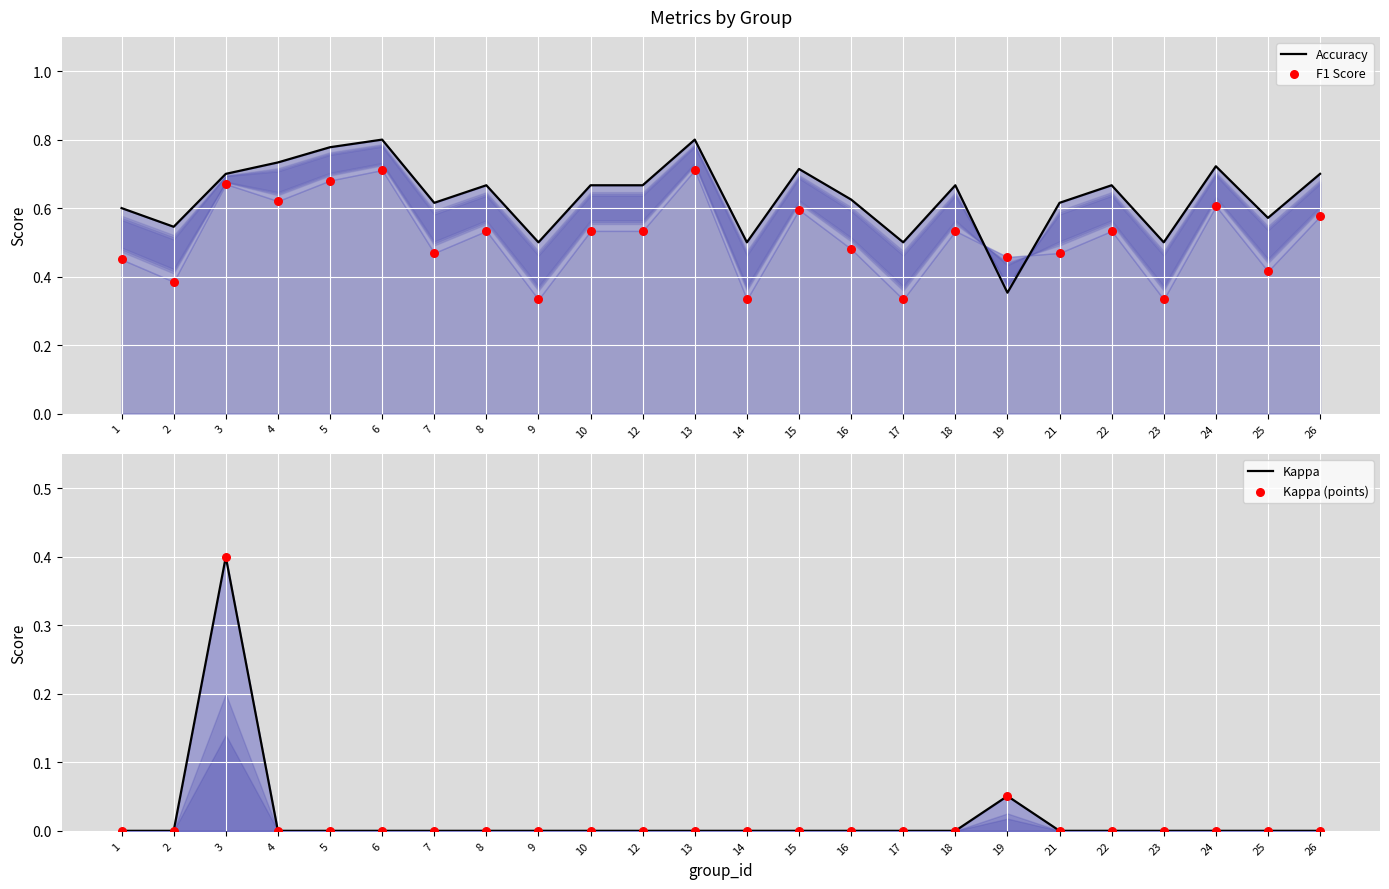

Is the value of Kappa (points) at 21 greater than the value of Kappa at 15?

No